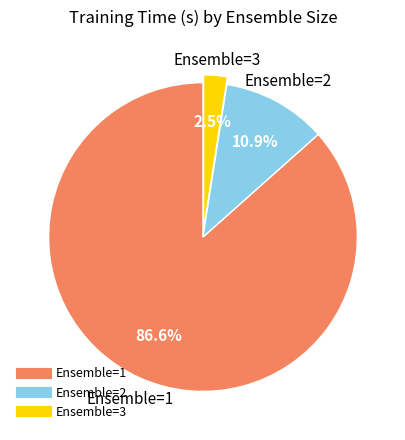

Does any single category account for the majority?

Yes